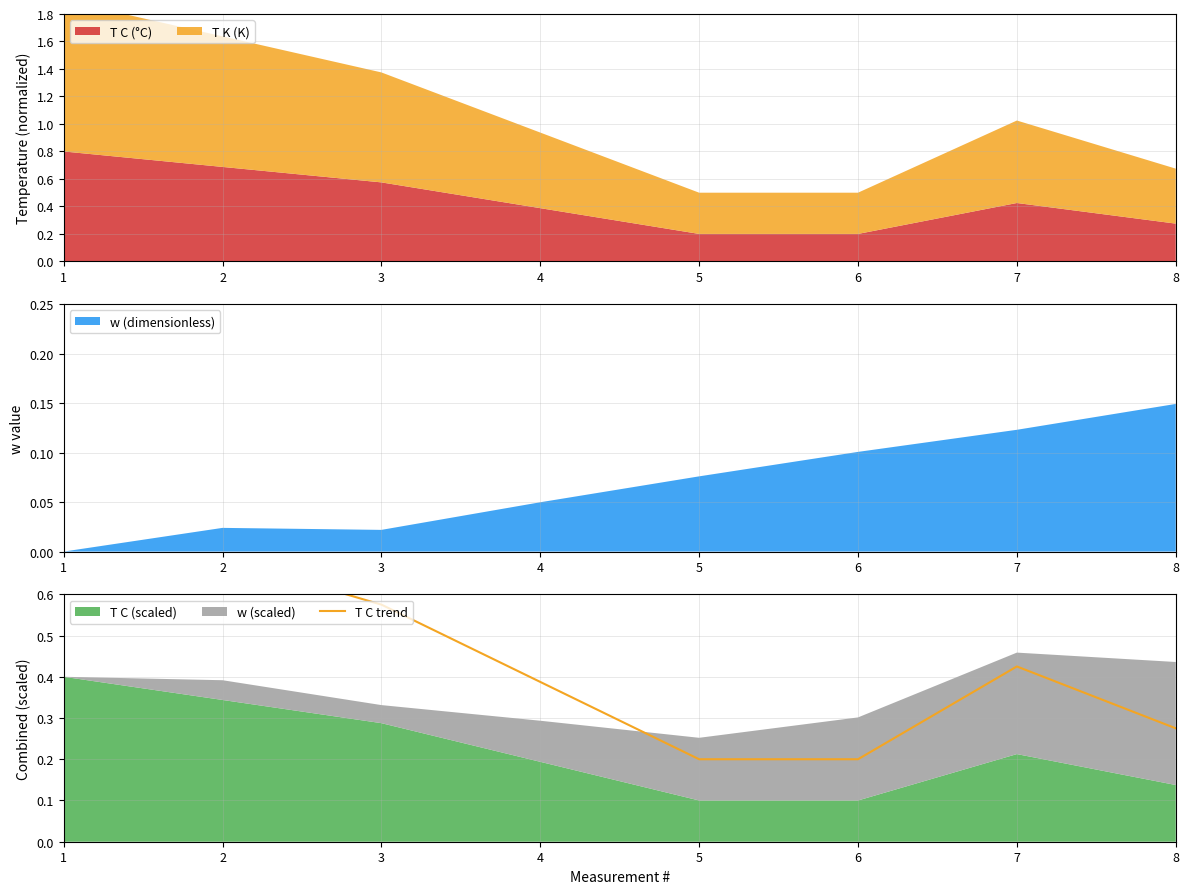

What is the greatest value displayed?

0.8